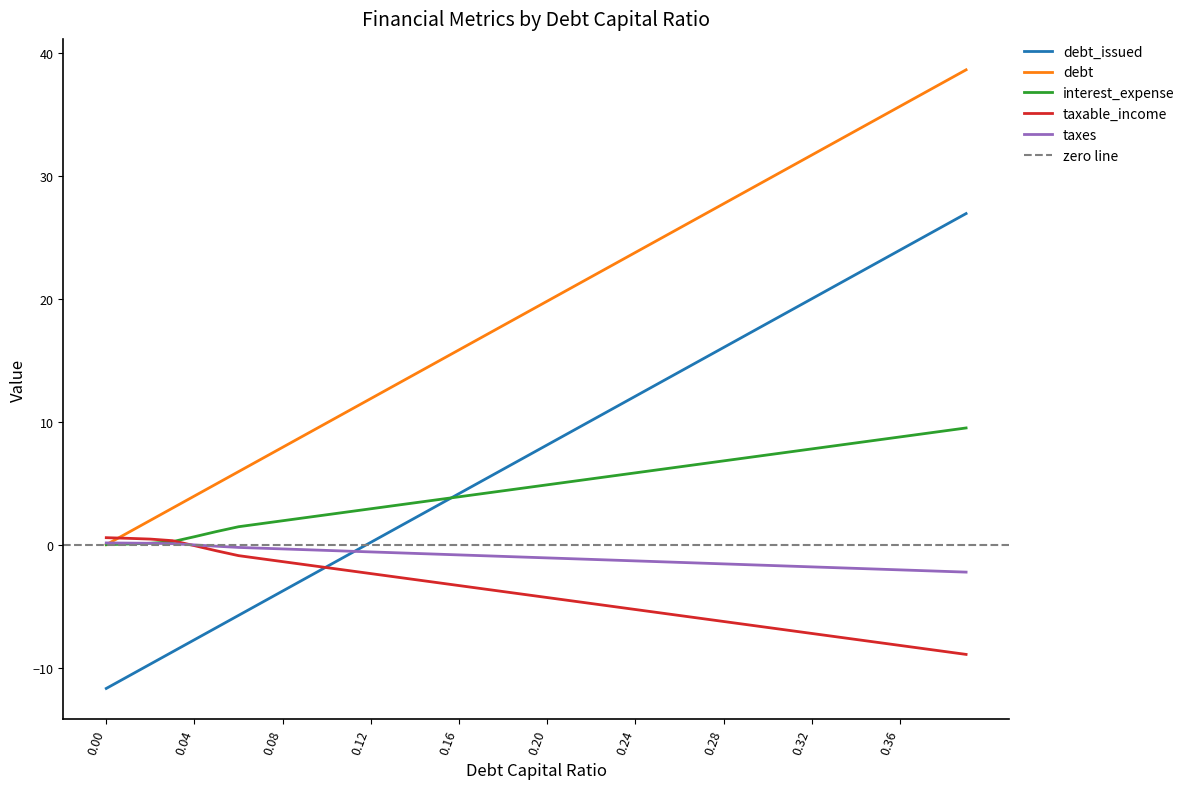

How many intersections are there between taxable_income and debt_issued?

1